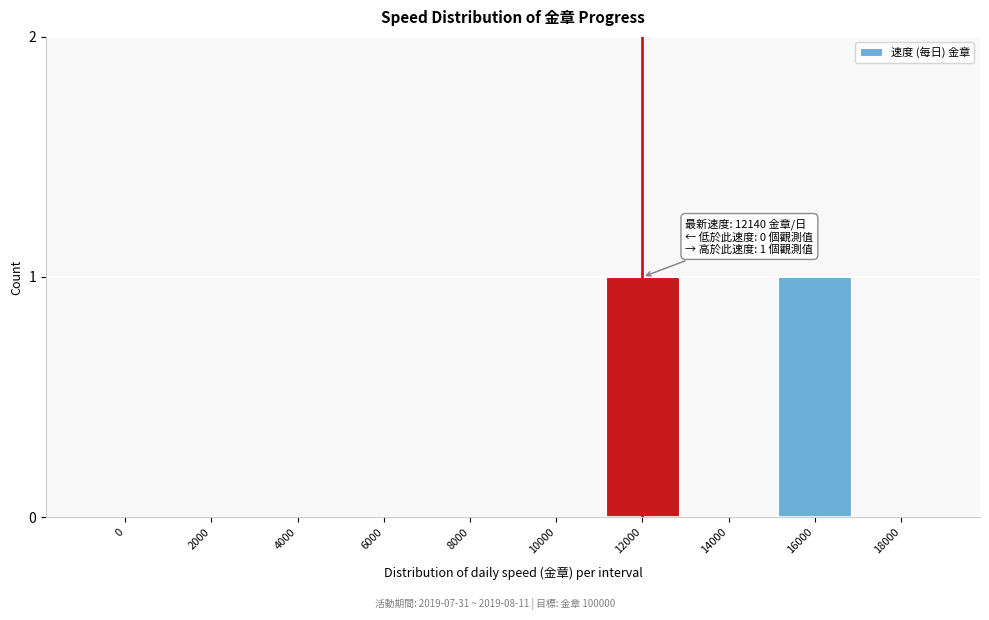

Reading right to left, transcribe all the data shown in this chart.

18000=0	16000=1	14000=0	12000=1	10000=0	8000=0	6000=0	4000=0	2000=0	0=0